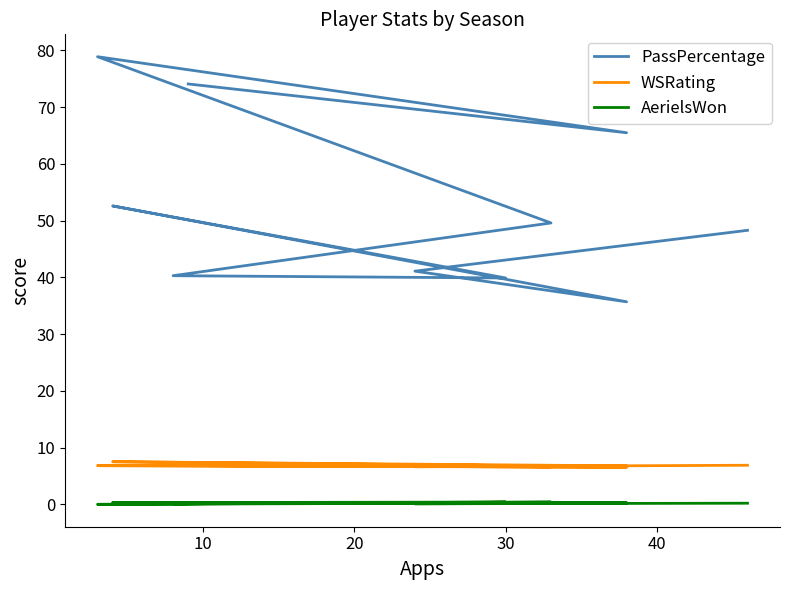

Which series has the largest range (max minus min)?

PassPercentage